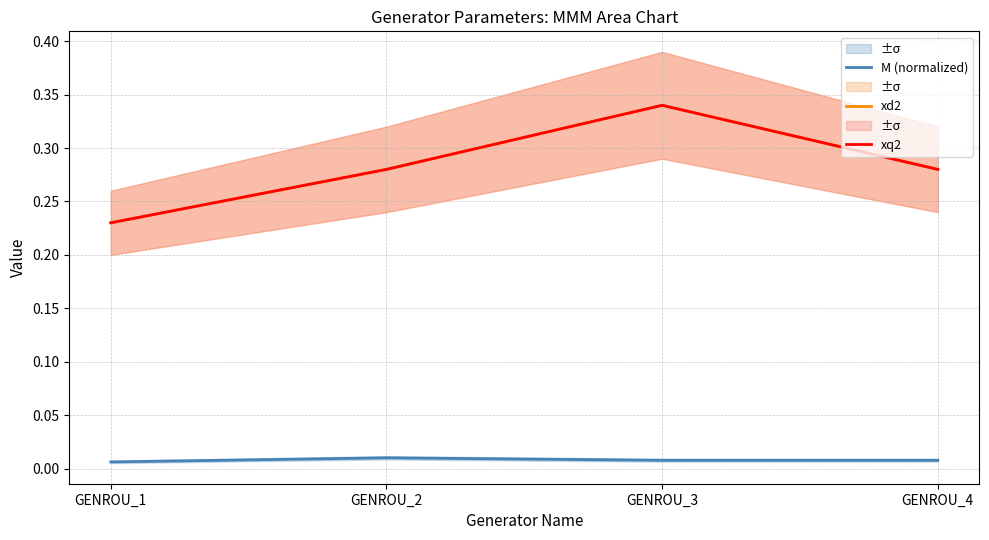

In xq2, how many points are higher than both neighbors (excluding endpoints)?

1